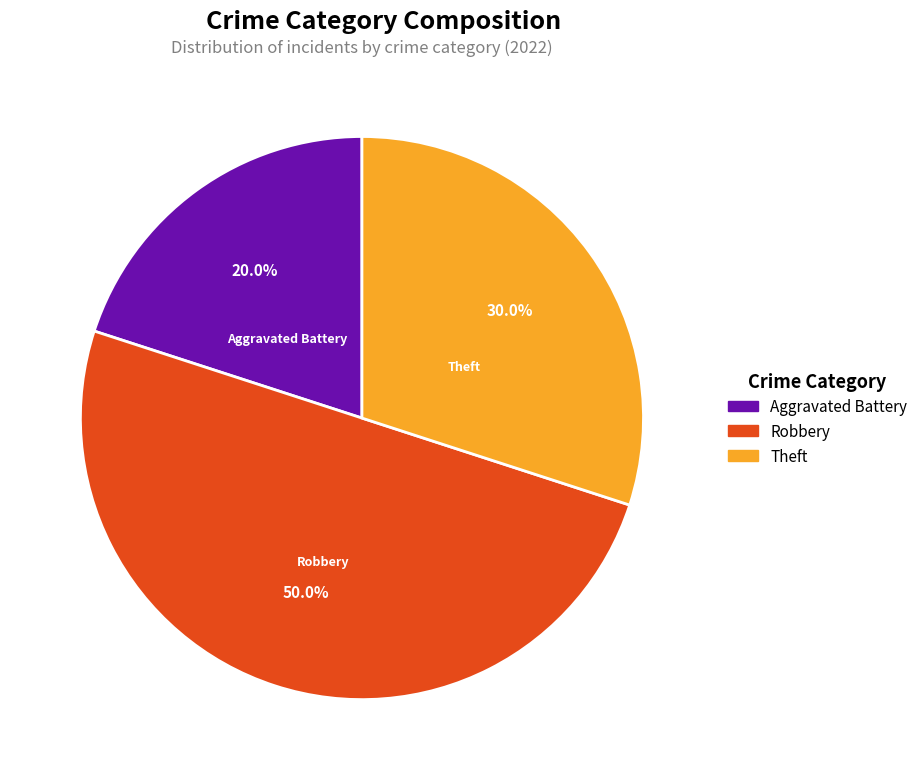

To the nearest percent, what portion does Aggravated Battery represent?

20%